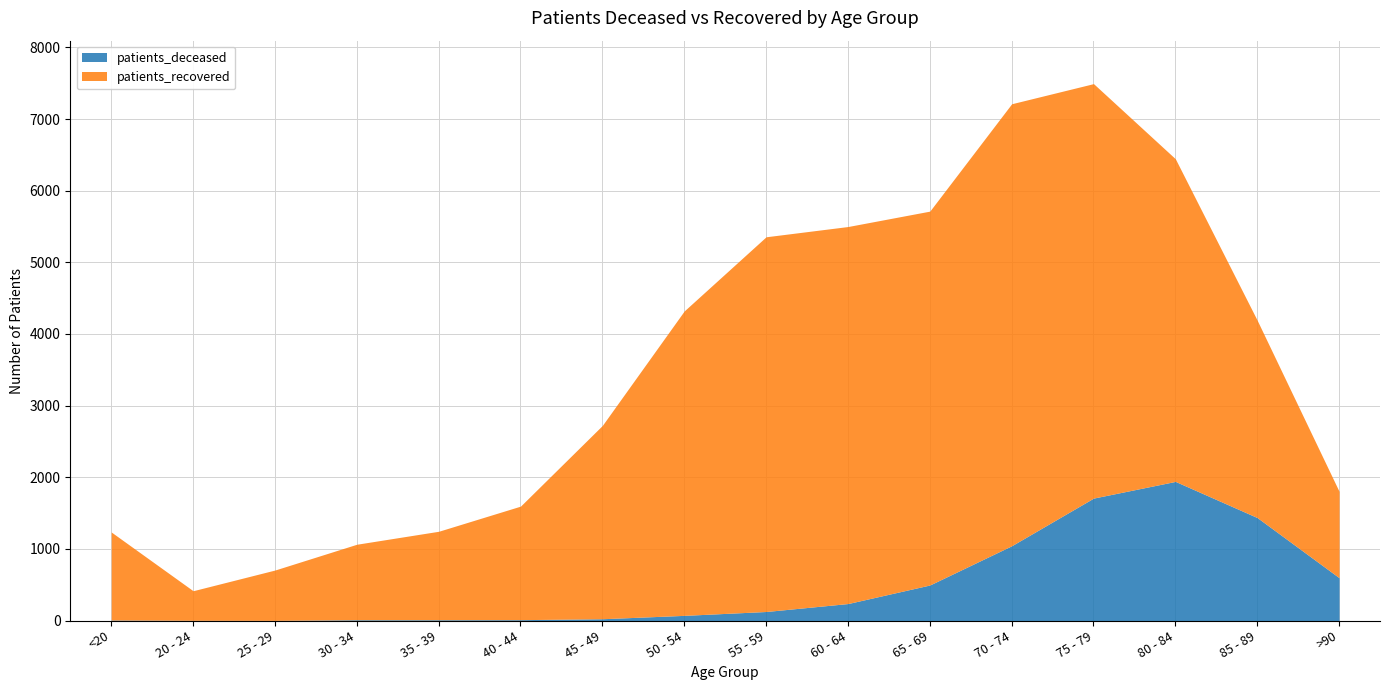

What is the label of the 7th point from the right?

60 - 64